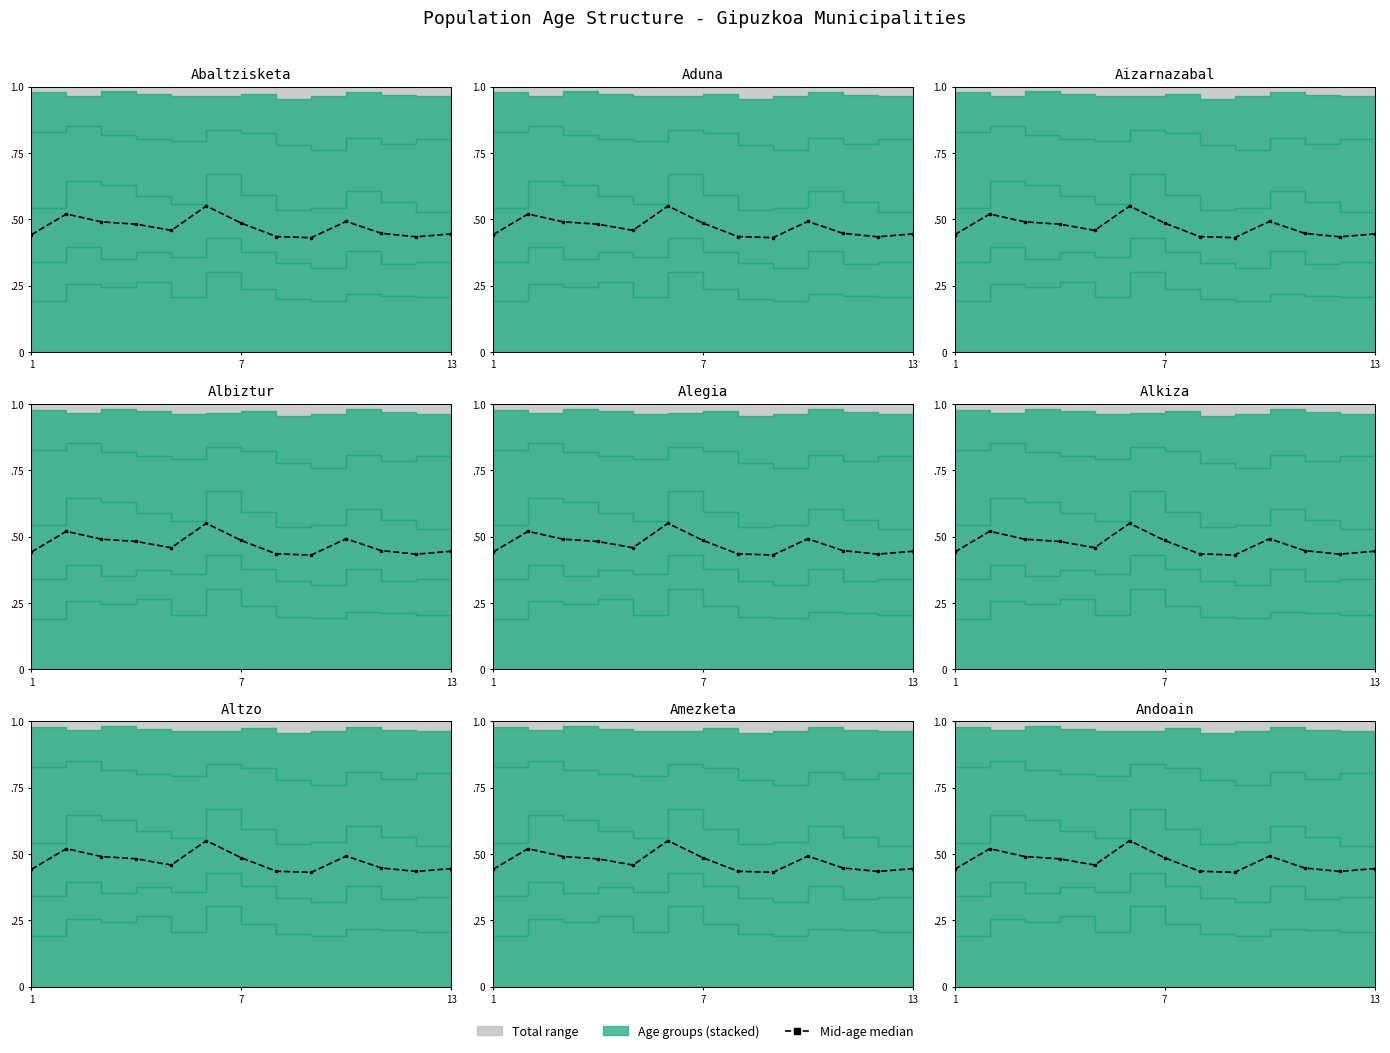

Does the chart have visible grid lines?

No